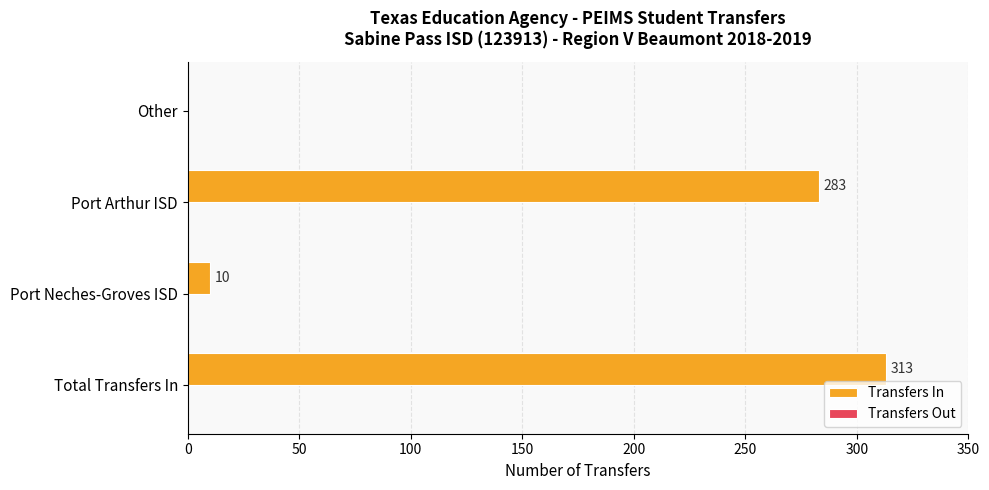

The value at Total Transfers In is 313. True or false?

True